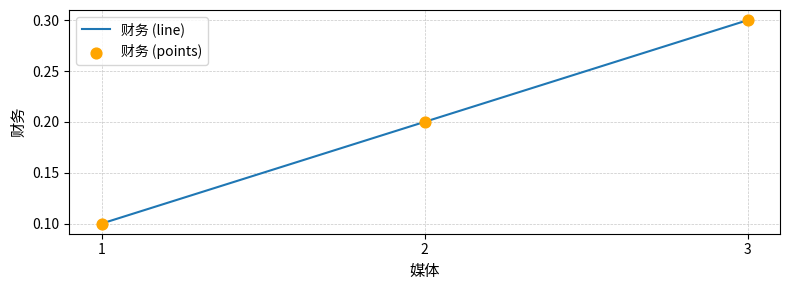

What is the change in value from 2 to 3?

+0.1